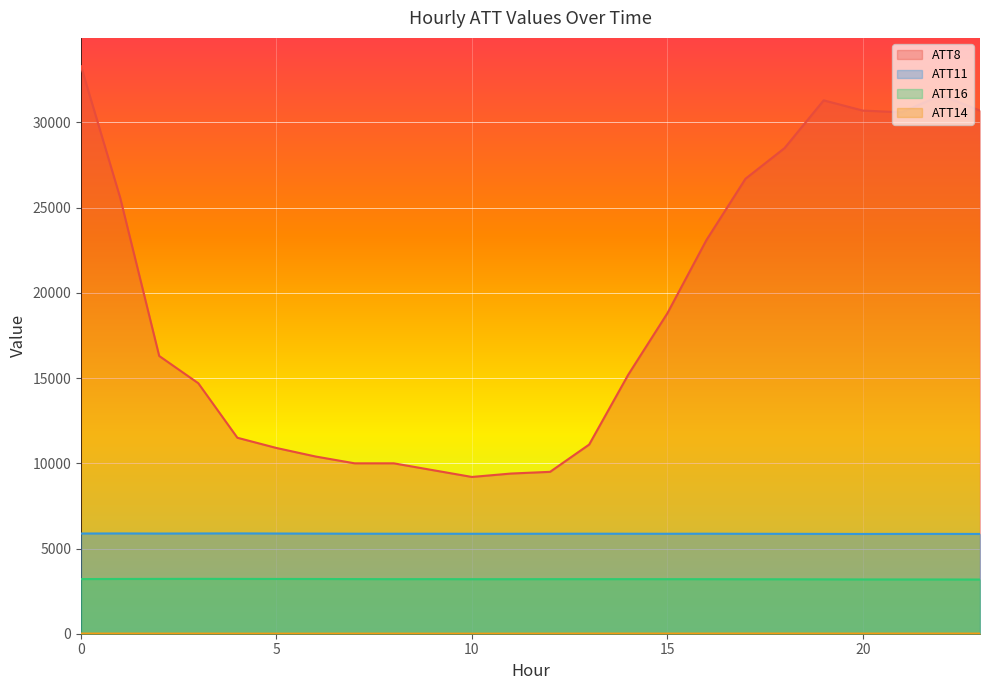

Where is the first local maximum for ATT8?

19